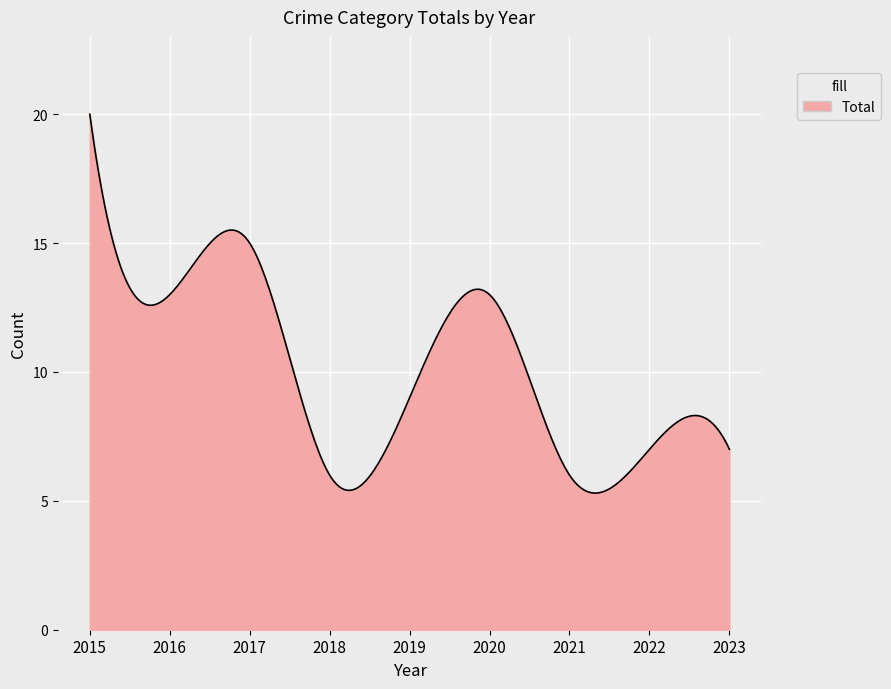

What is the difference between the maximum and minimum values?

14.7